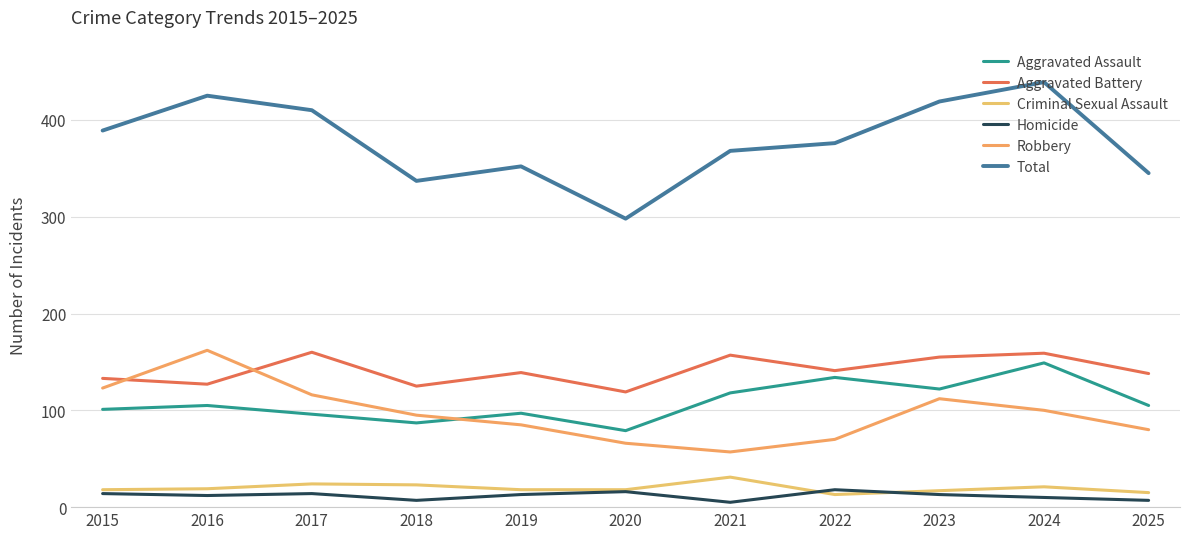

Which series has the largest total across all categories?

Total